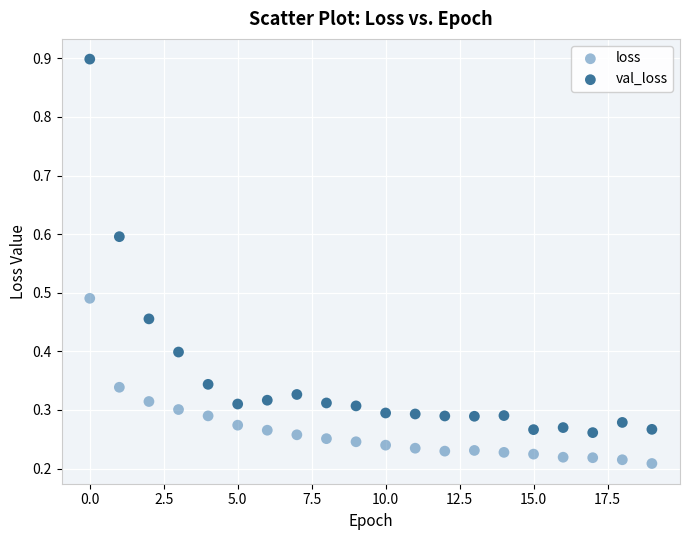

Which series reaches the maximum Y coordinate?

val_loss